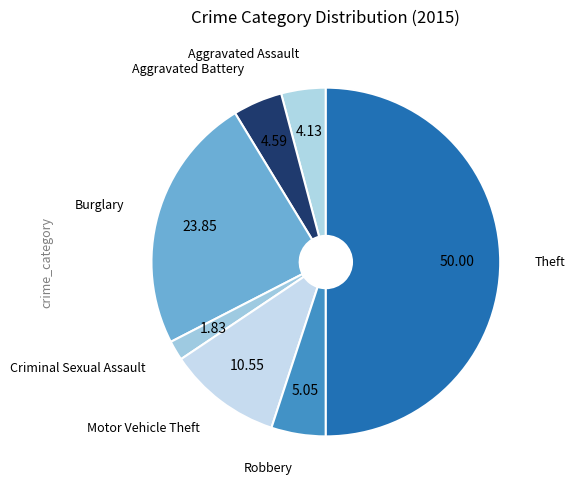

How many segments does this pie chart have?

7